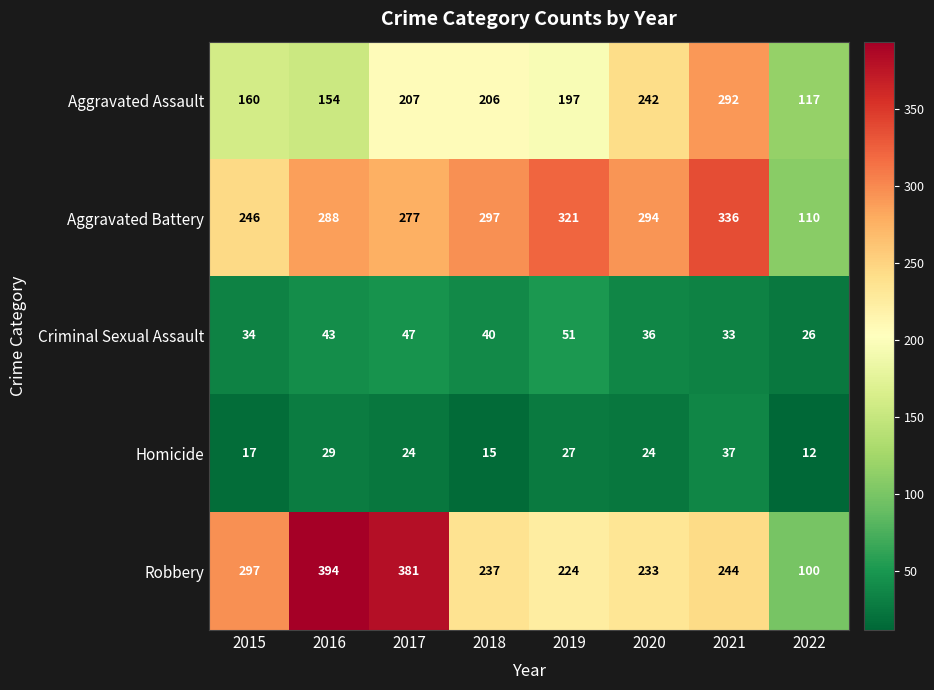

Rank the series by their maximum value, from lowest to highest.

Homicide, Criminal Sexual Assault, Aggravated Assault, Aggravated Battery, Robbery